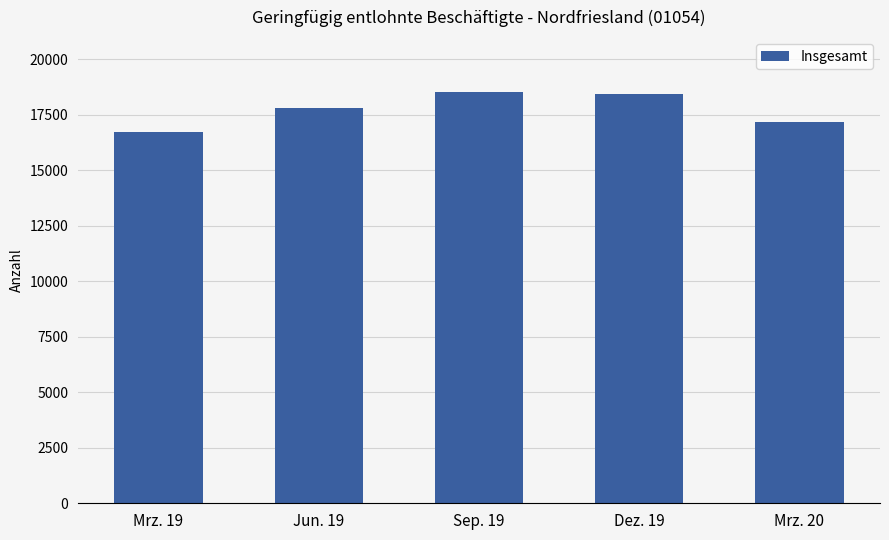

How many bars are there in total?

5